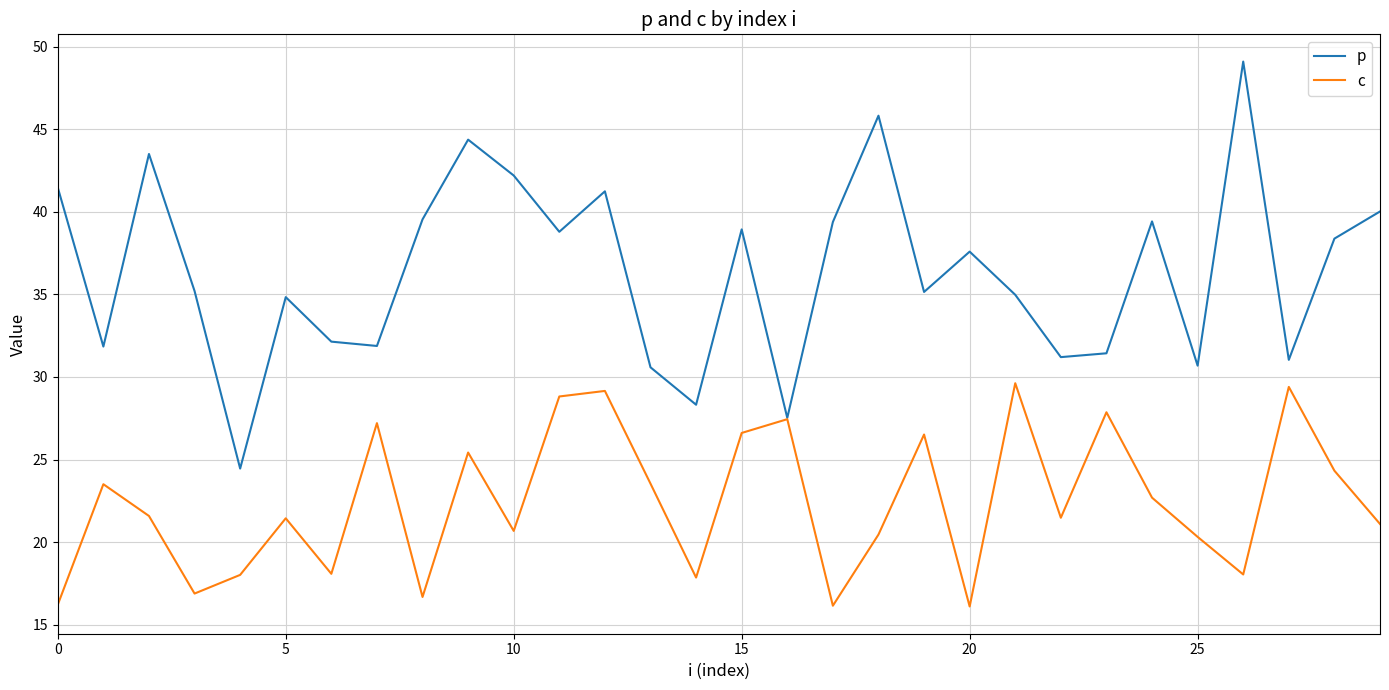

Rank the series by their maximum value, from highest to lowest.

p, c